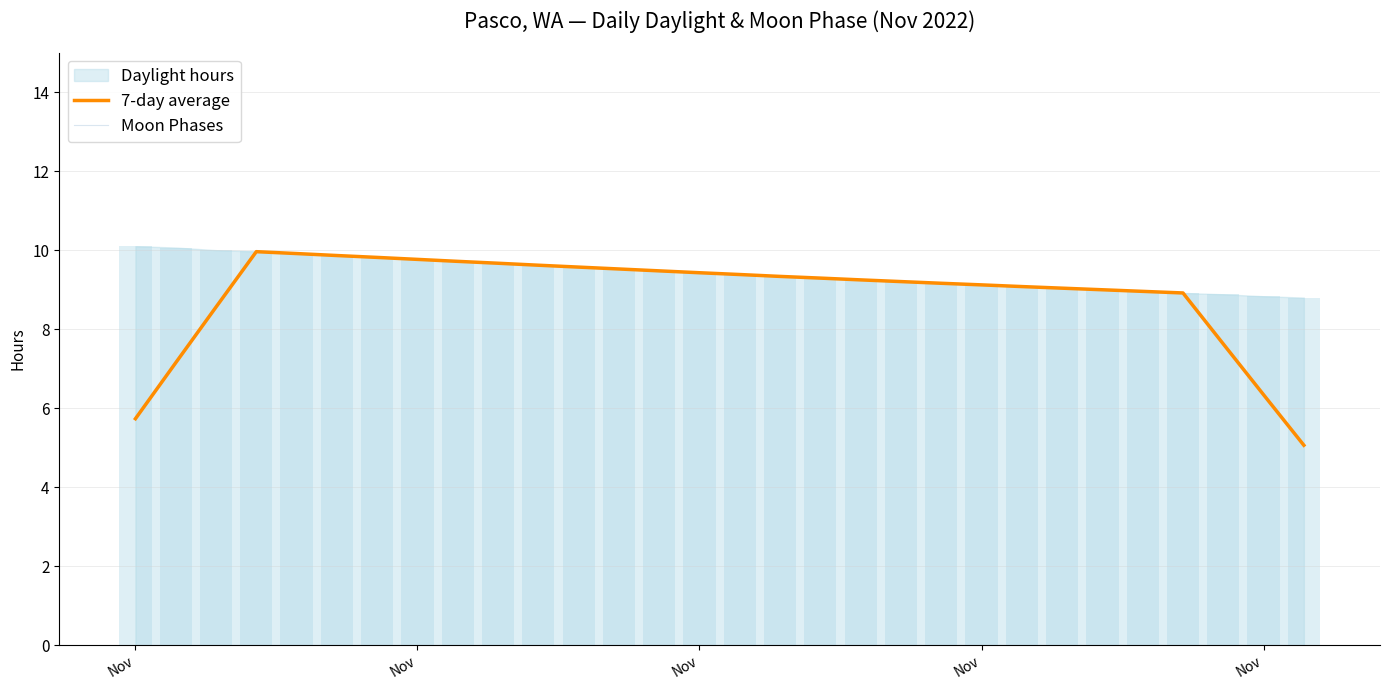

At which category is the sum across all series the highest?

Nov